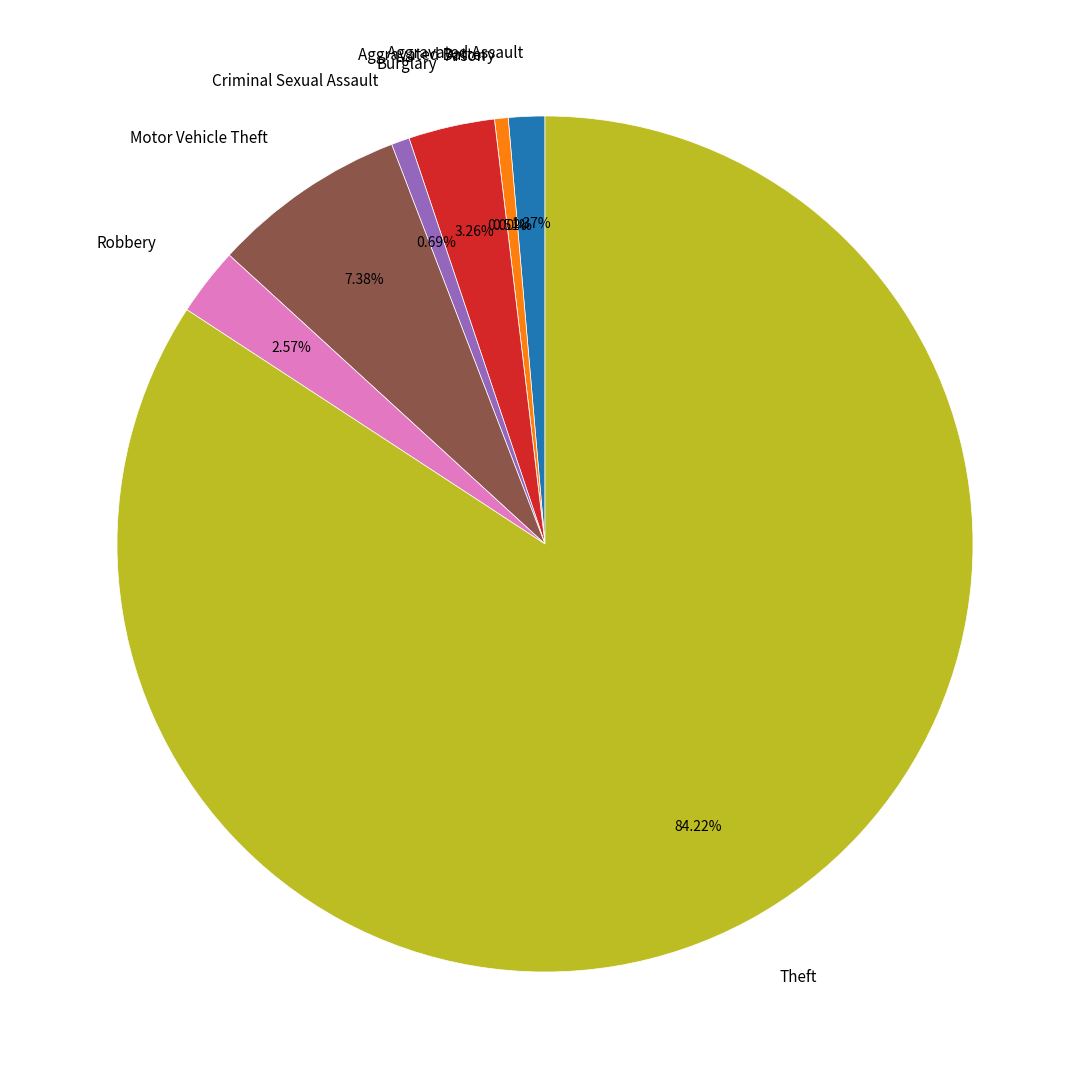

Is Aggravated Assault the majority of the pie?

No